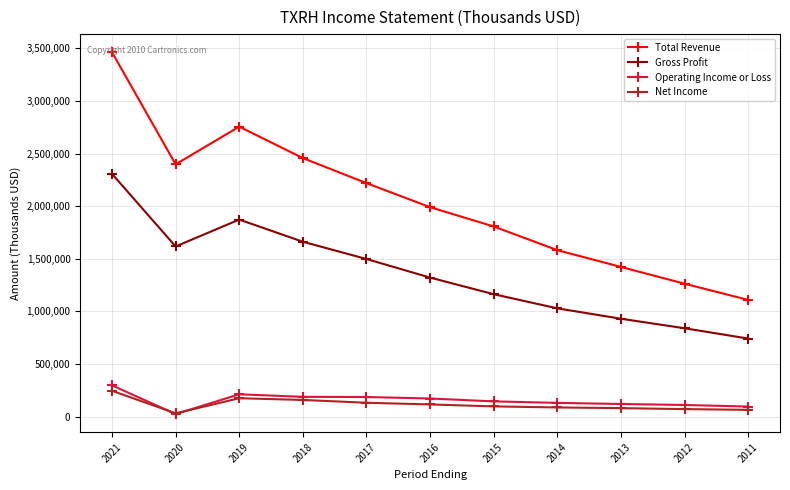

True or false: Gross Profit and Net Income intersect in this chart.

False